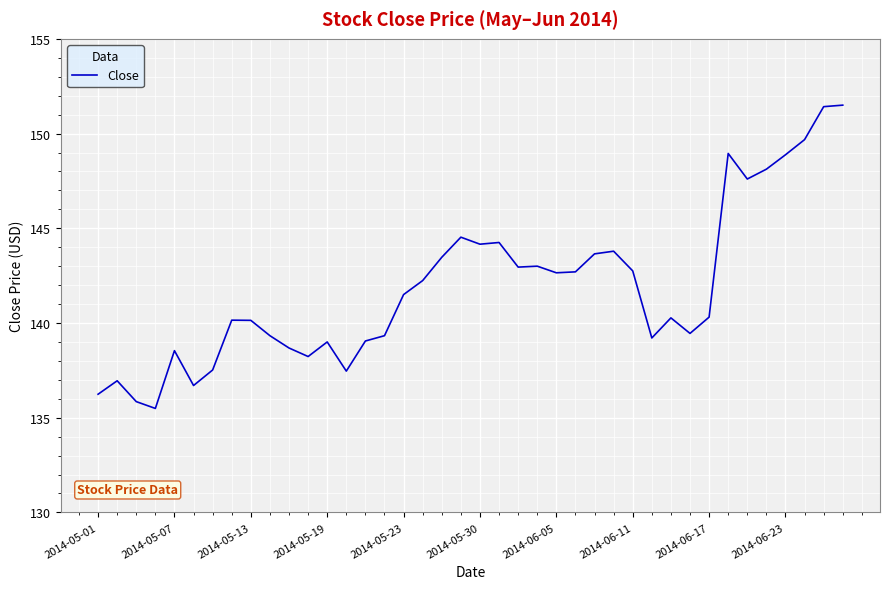

What is the greatest value displayed?

151.5